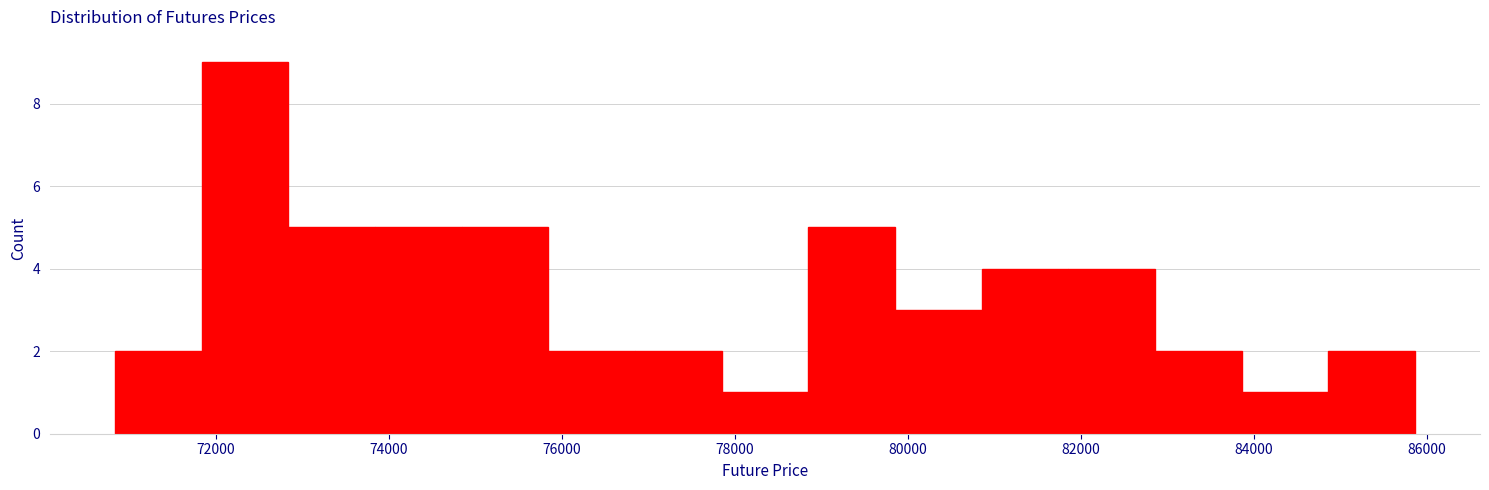

Reading left to right, list every bar in this chart as the range it spans on the x-axis followed by its height. Neither the bar edges nor the heights are printed on the chart, so give them approximately, as read against the axes.

70800 to 71800: 2
71800 to 72800: 9
72800 to 73800: 5
73800 to 74800: 5
74800 to 75800: 5
75800 to 76800: 2
76800 to 77800: 2
77800 to 78800: 1
78800 to 79800: 5
79800 to 80800: 3
80800 to 81800: 4
81800 to 82800: 4
82800 to 83800: 2
83800 to 84800: 1
84800 to 85800: 2